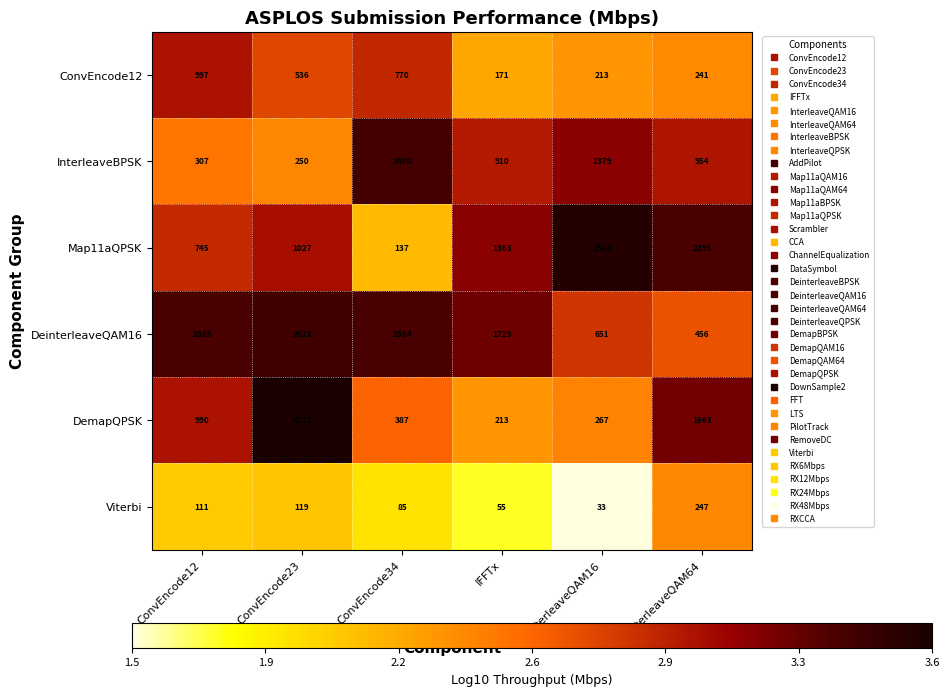

At how many categories does at least one series exceed 1451?

6